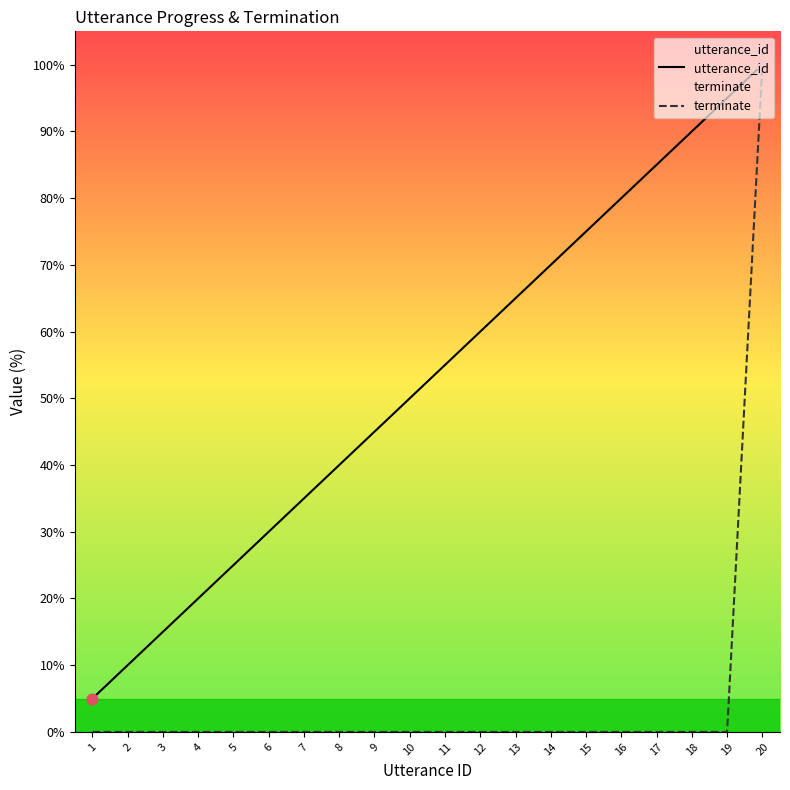

Which series reaches the maximum Y coordinate?

utterance_id